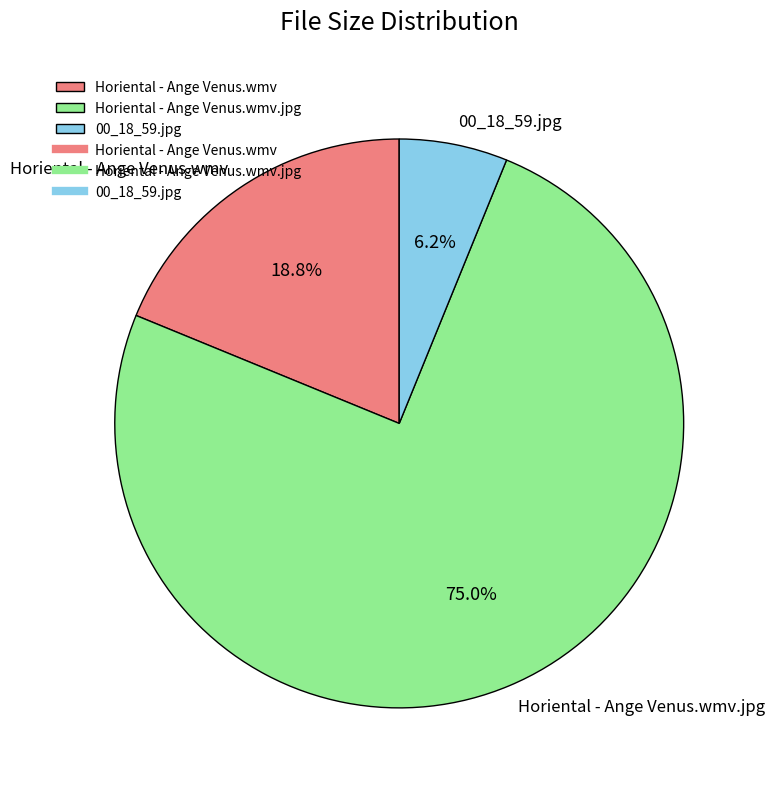

True or false: 00_18_59.jpg accounts for 6% of the total.

True